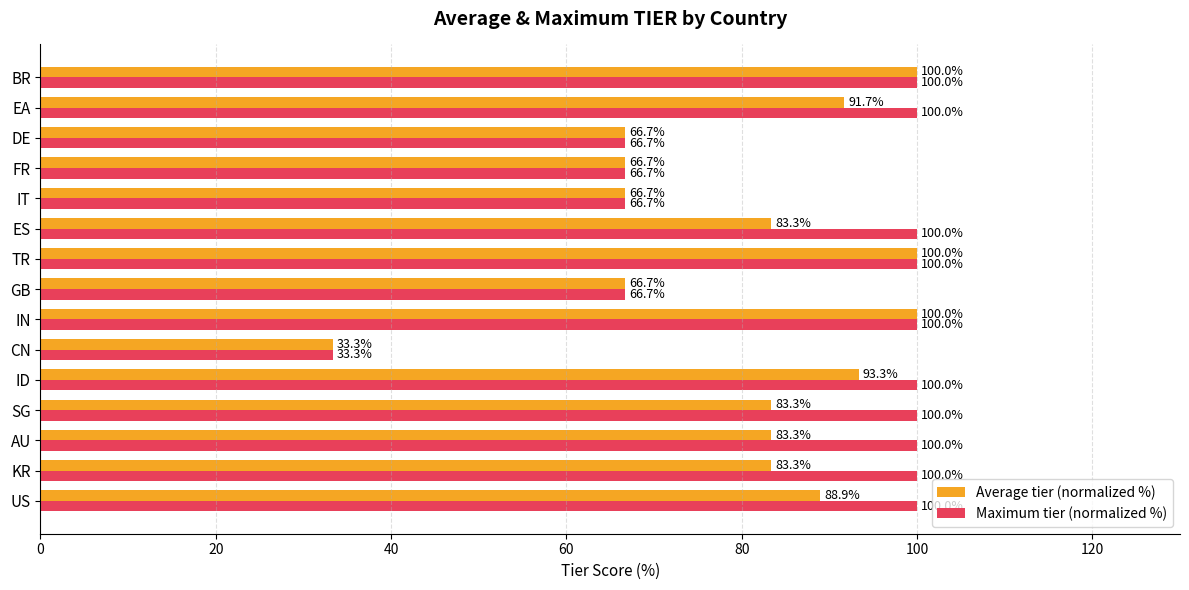

How many distinct data groups are displayed?

2